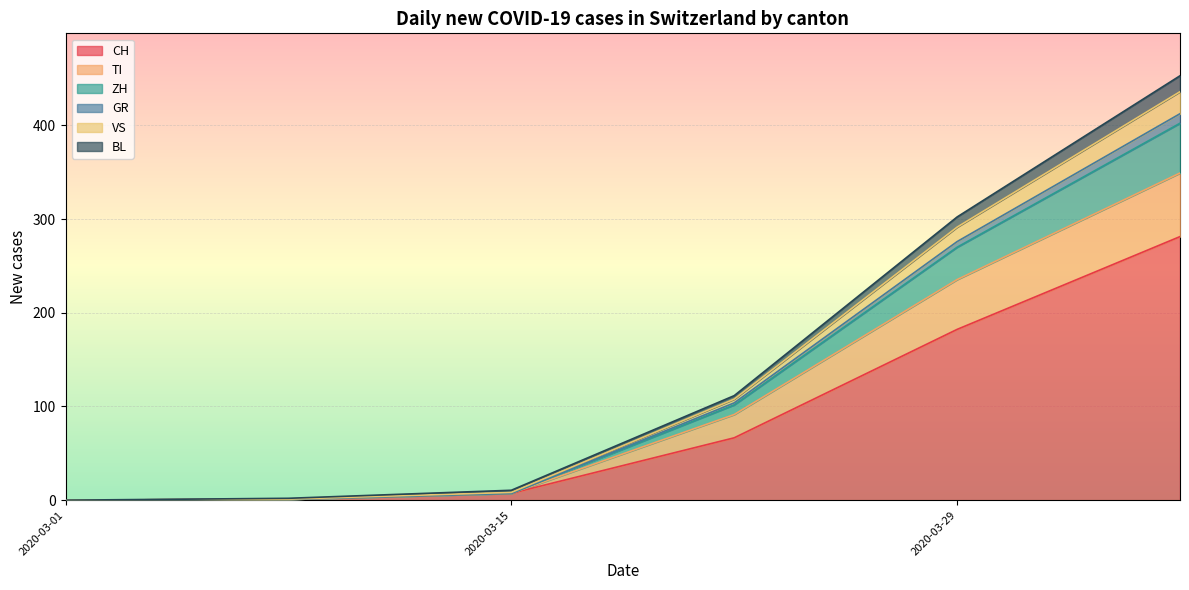

True or false: ZH and VS intersect in this chart.

True